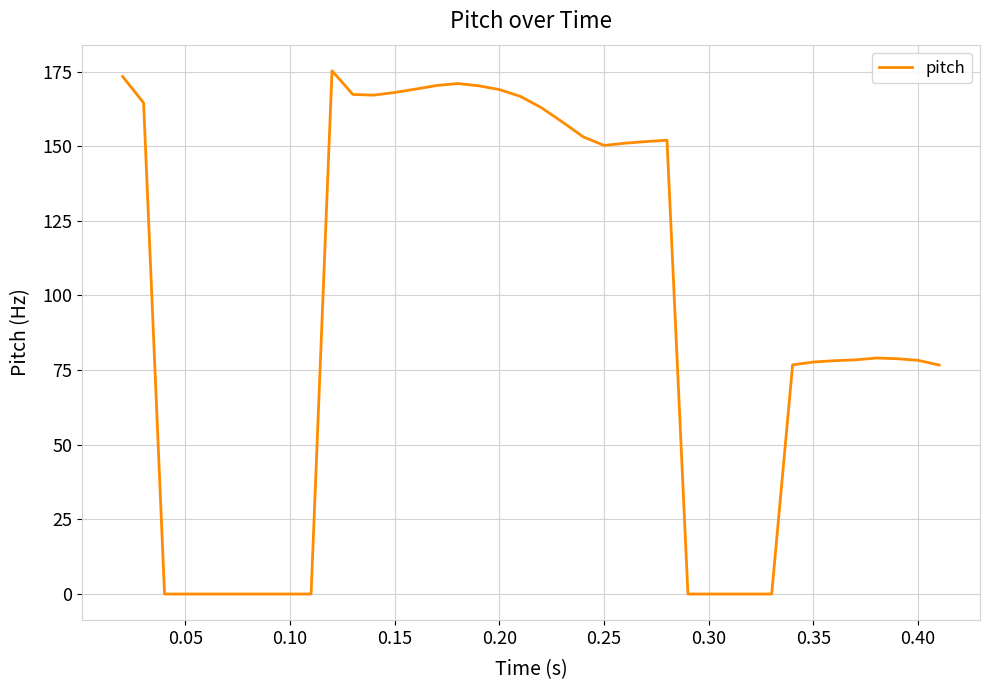

What is the maximum value shown in the chart?

175.3